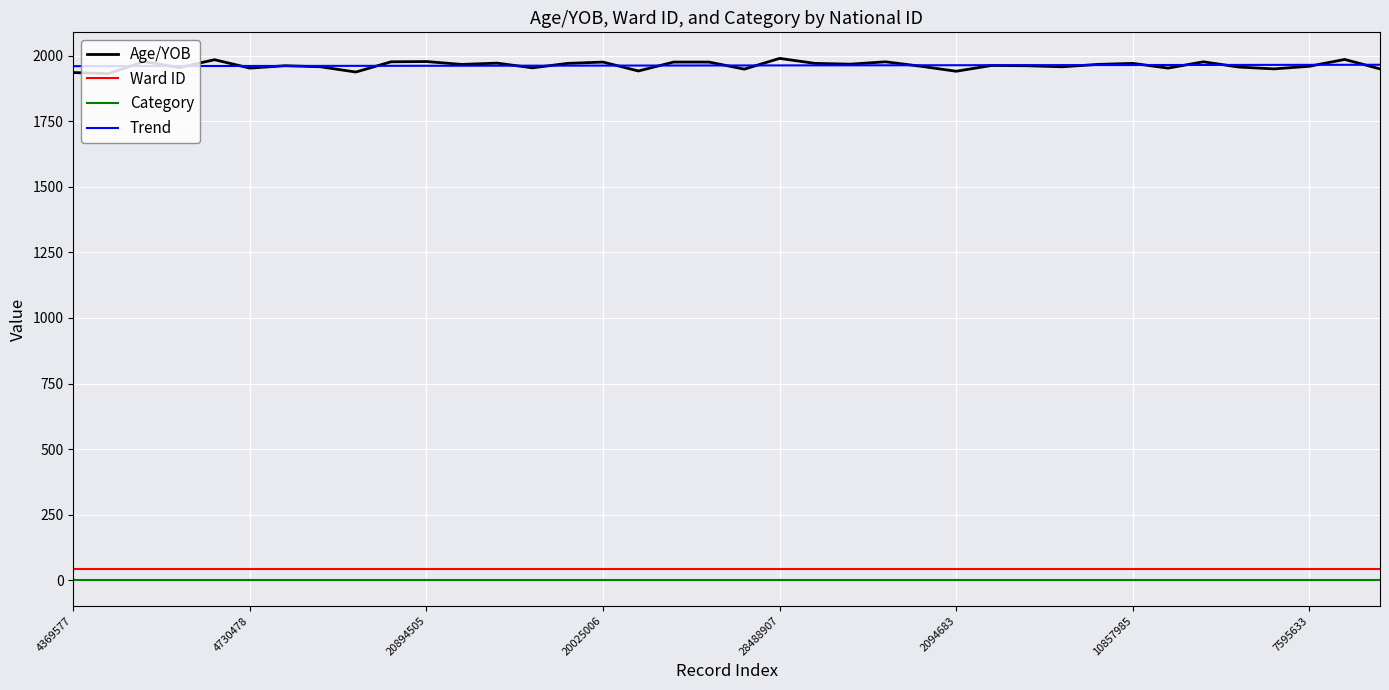

What is the lowest value of the Trend series?

1960.4